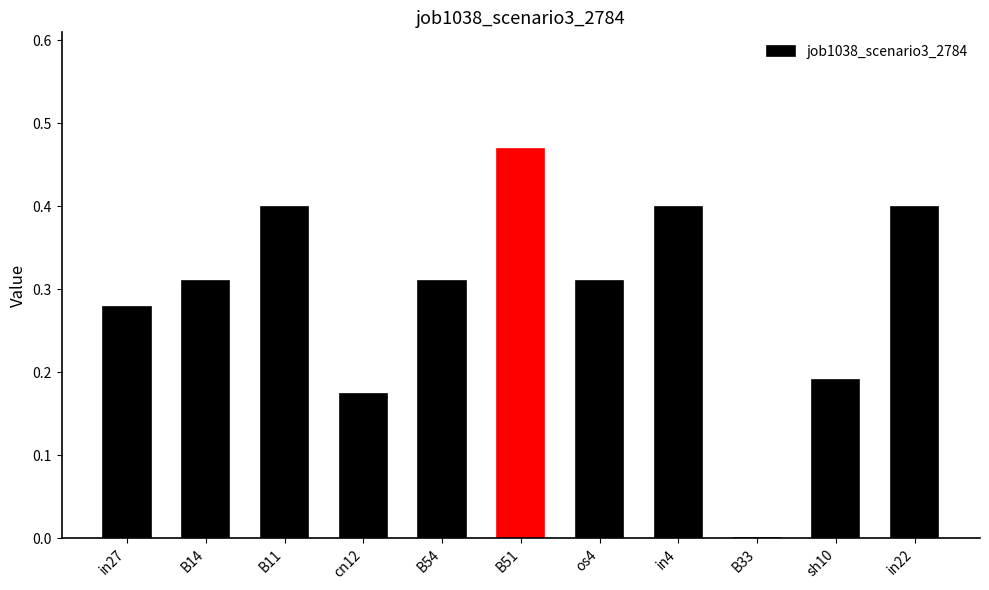

How many series are shown in this chart?

1